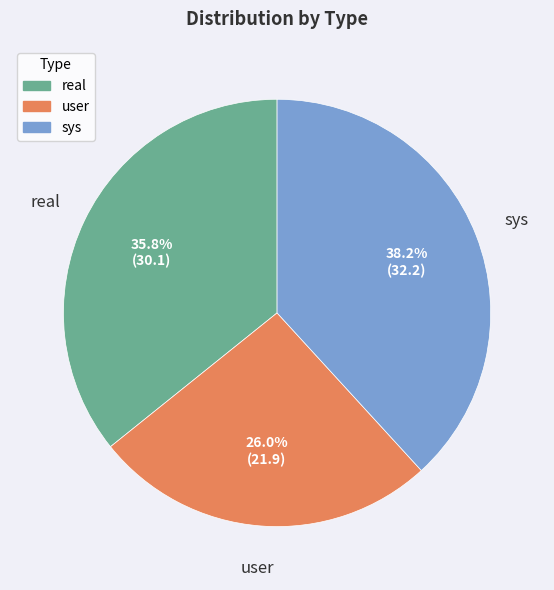

To the nearest percent, what percentage of the pie is real?

36%